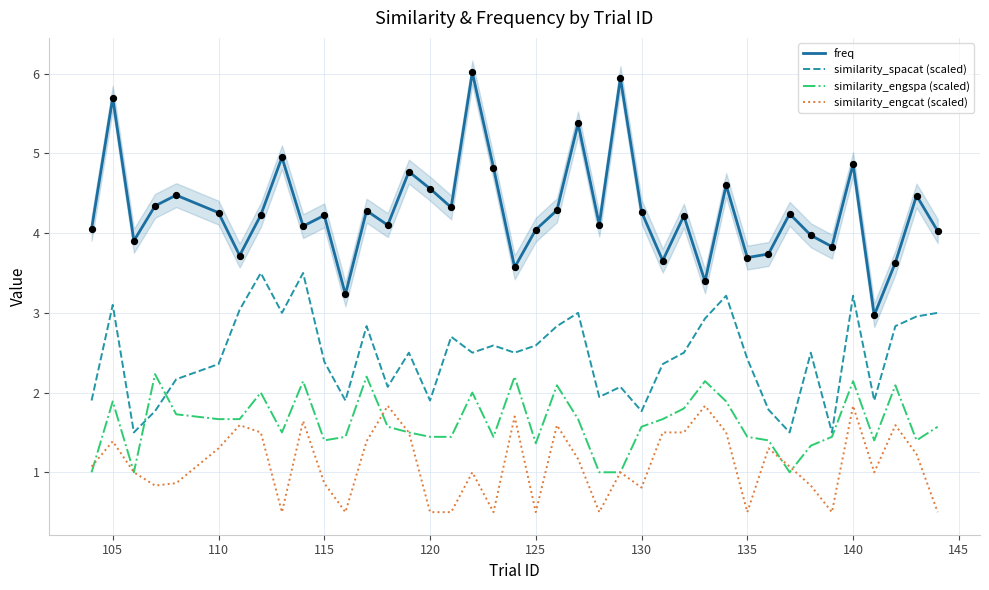

Which series contains the highest Y value?

freq